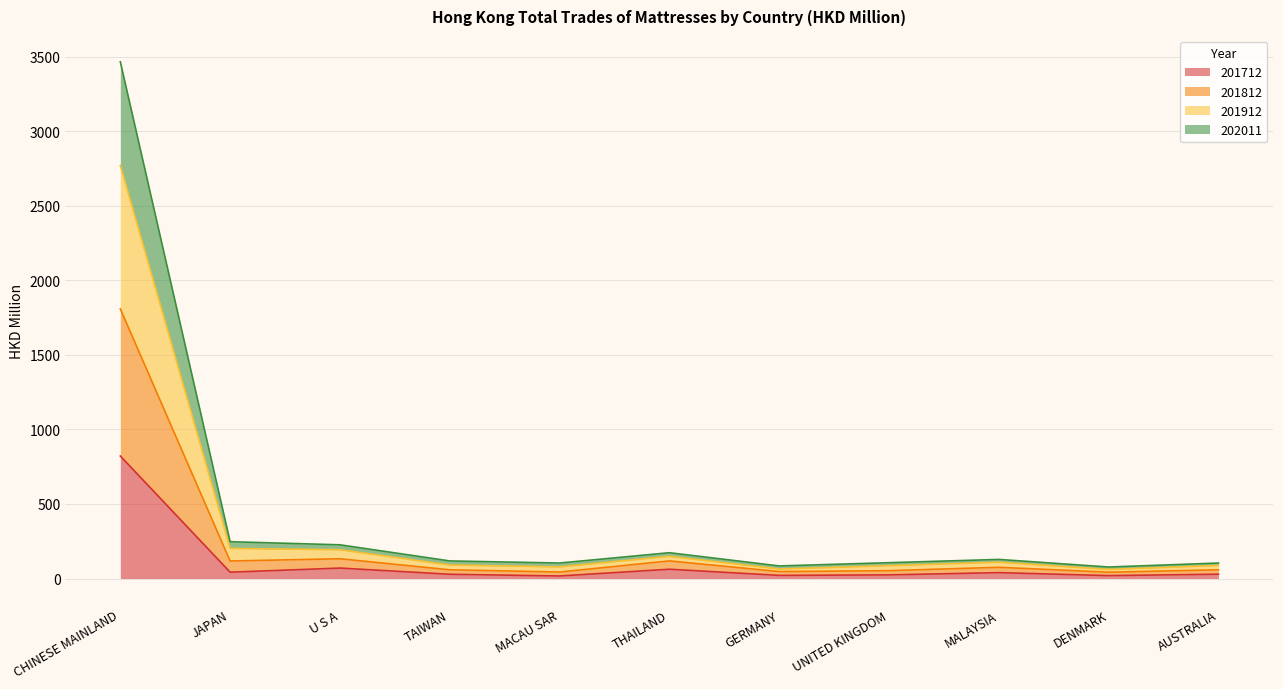

How many distinct data groups are displayed?

4